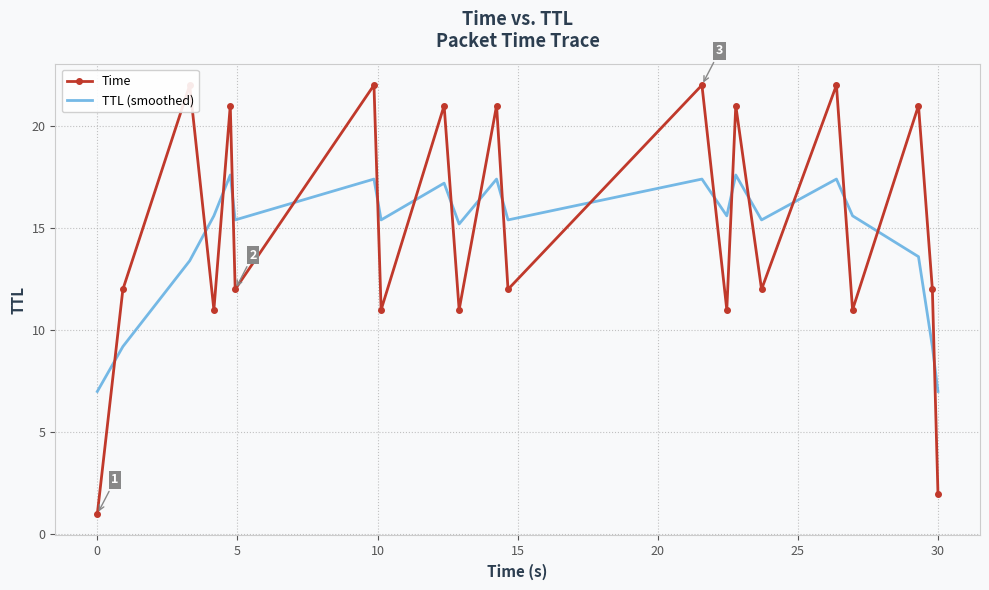

In TTL (smoothed), how many points are lower than both neighbors (excluding endpoints)?

6